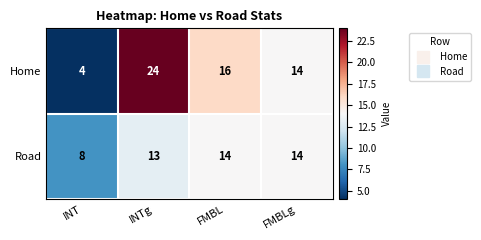

Reading left to right, what are all the values shown in this chart?

Home: 4	24	16	14
Road: 8	13	14	14